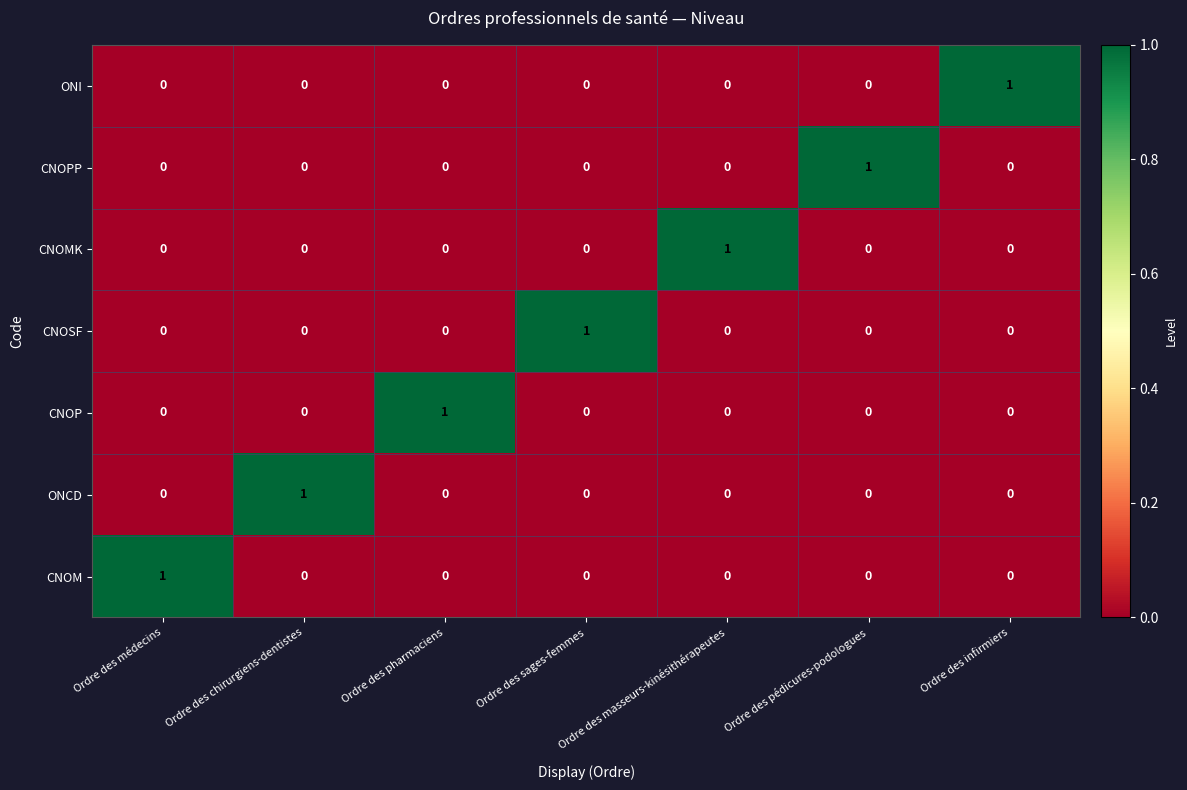

At how many categories does at least one series exceed 0?

7